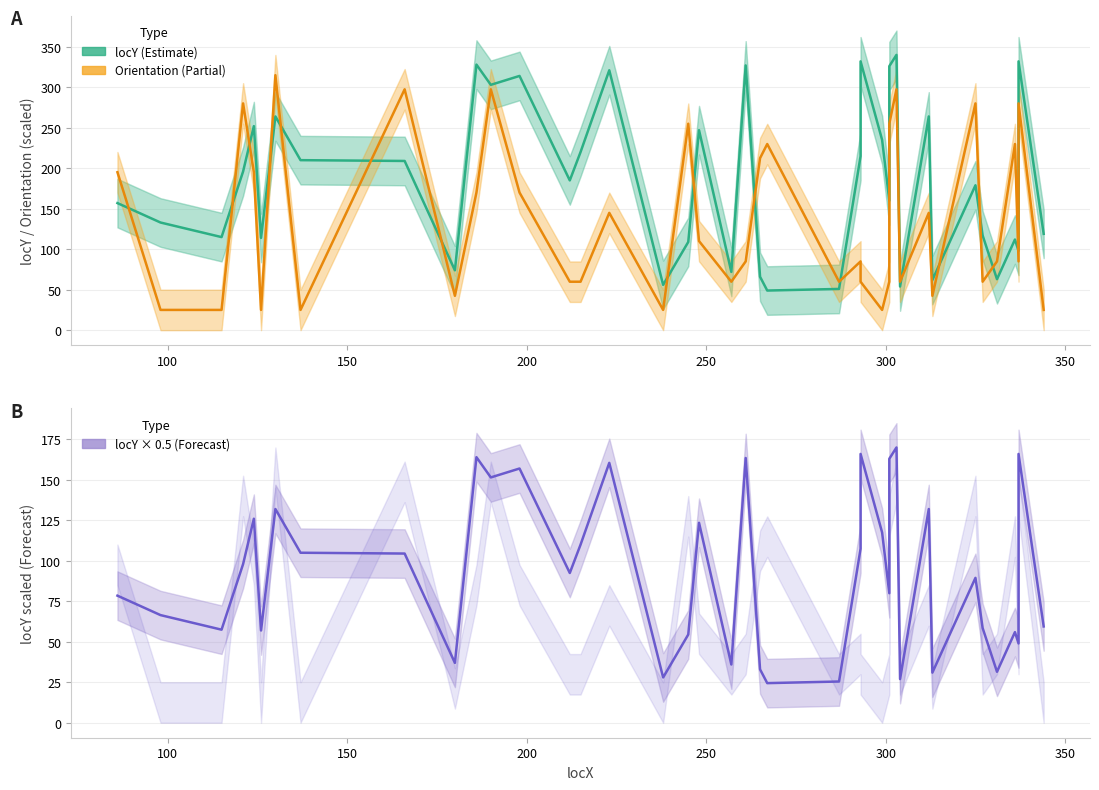

What is the difference between the maximum and minimum values in the locY (Estimate) series?

291.0